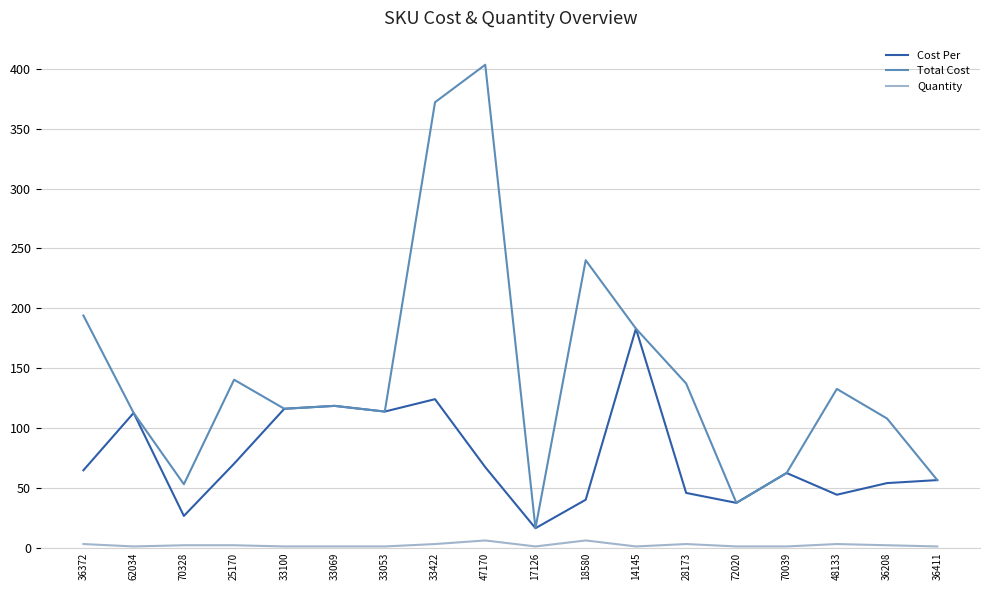

Which series has the largest total across all categories?

Total Cost